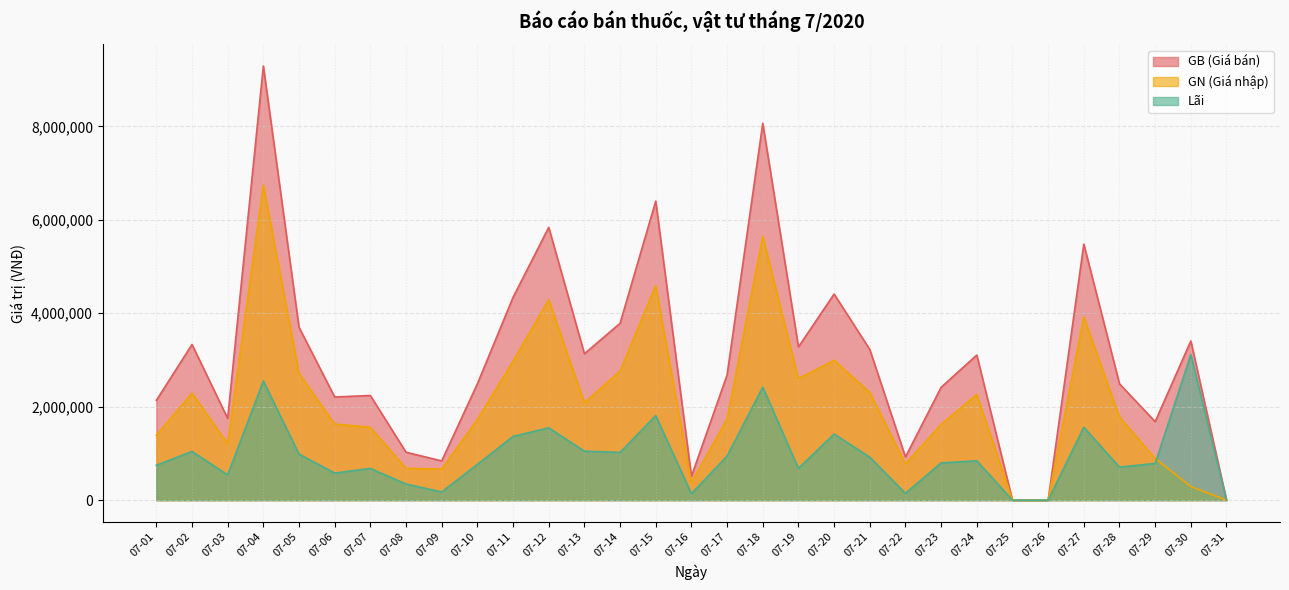

True or false: GB has more than 2 points higher than both neighbors.

True